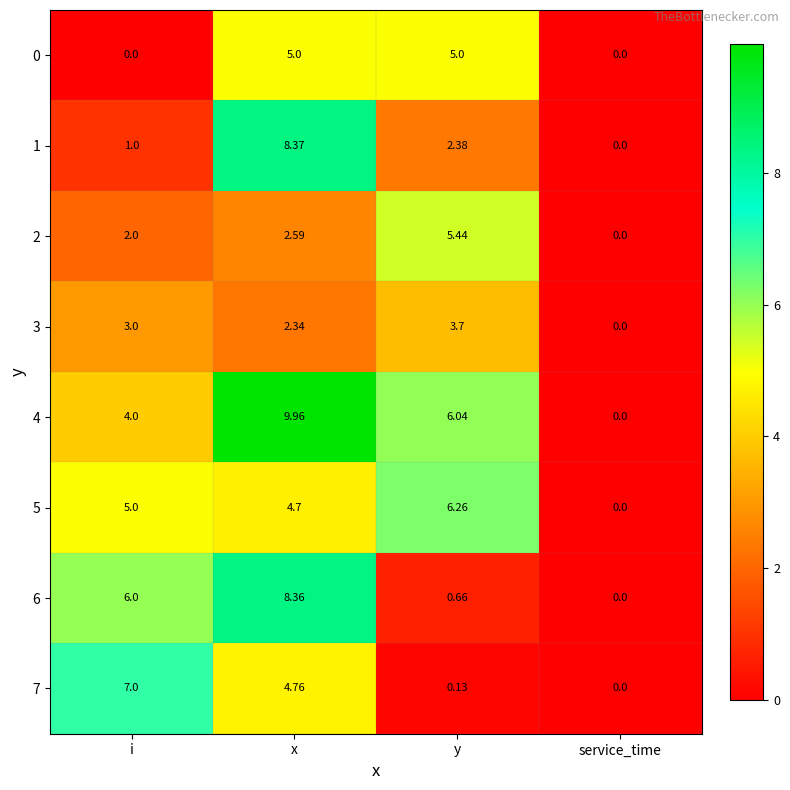

At which label is 4 closest to 4?

i